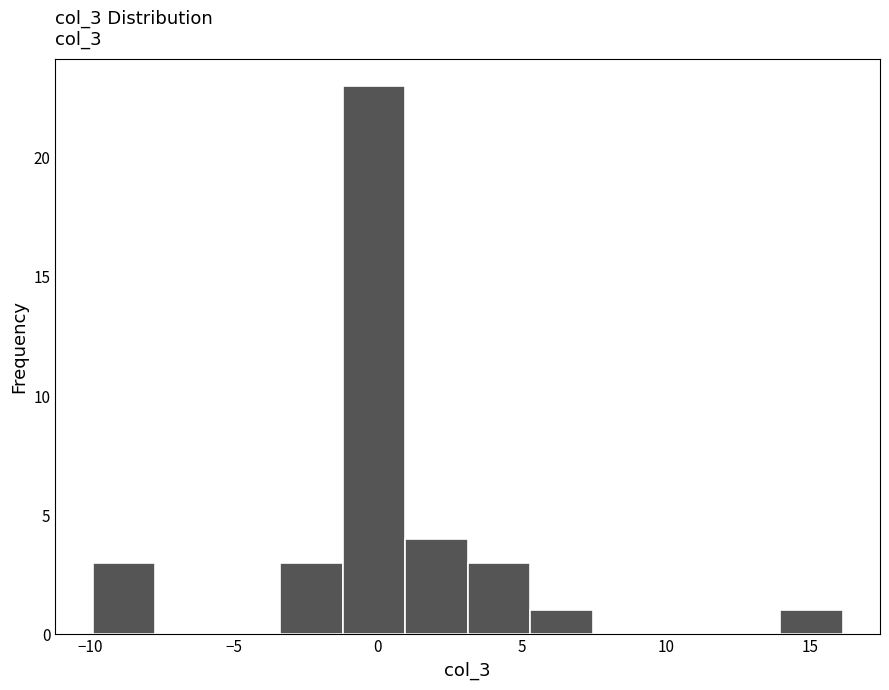

Reading left to right, transcribe this chart: for each bar, give the range it covers on the x-axis and its height. Neither the bar edges nor the heights are printed on the chart, so give them approximately, as read against the axes.

-10.0 to -7.5: 3
-7.5 to -5.5: 0
-5.5 to -3.5: 0
-3.5 to -1.0: 3
-1.0 to 1.0: 23
1.0 to 3.0: 4
3.0 to 5.5: 3
5.5 to 7.5: 1
7.5 to 9.5: 0
9.5 to 12.0: 0
12.0 to 14.0: 0
14.0 to 16.0: 1